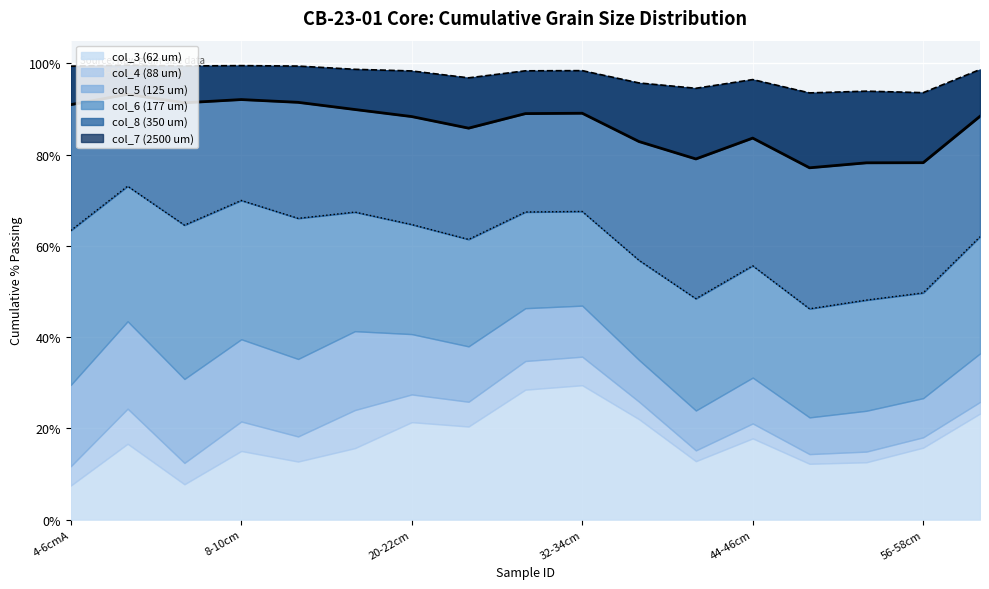

What value does the col_7 (2500 um) series have at CB-23-01_40-42cm?

79.1